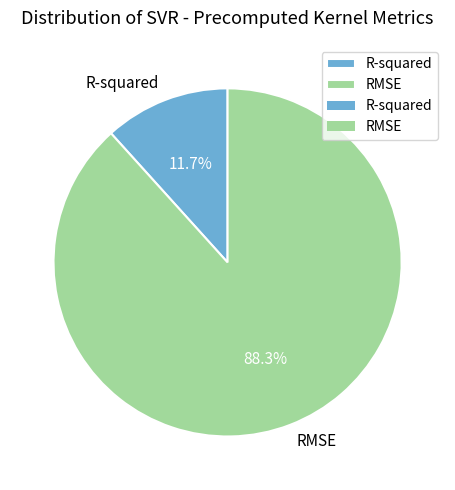

Between RMSE and R-squared, which is larger?

RMSE